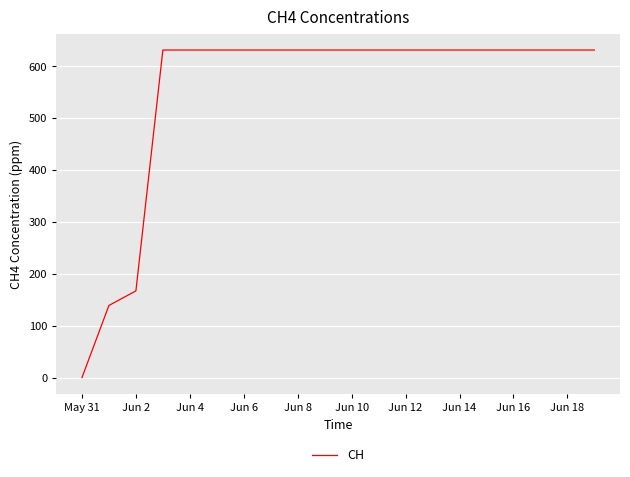

What is the difference between the maximum and minimum values?

631